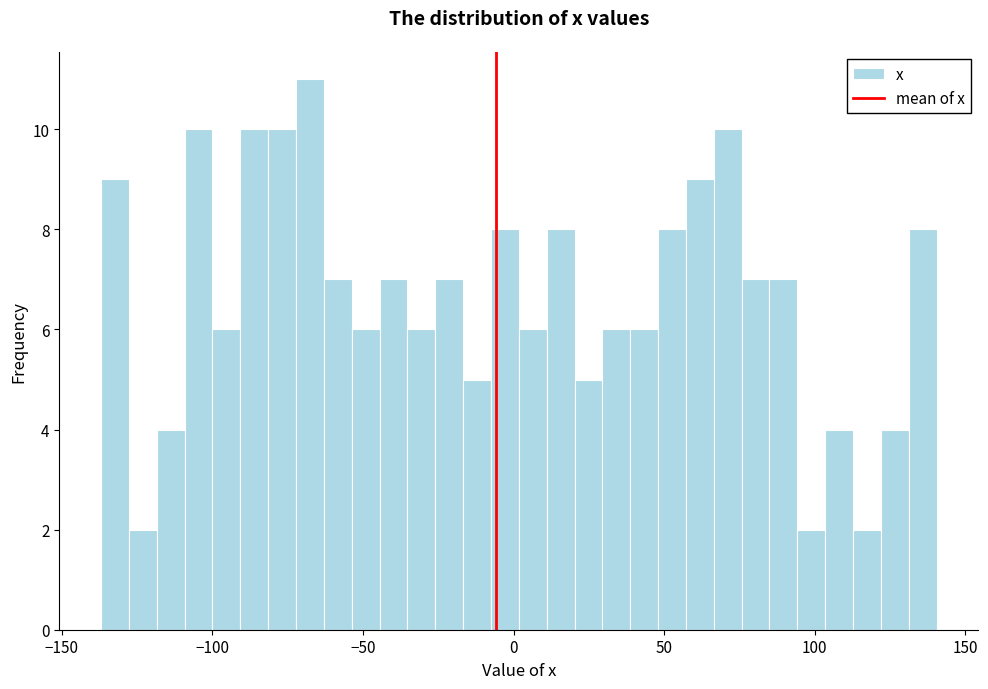

Around what value on the x-axis is the tallest bar? Give the approximate position of its centre, as read against the axis.

-70